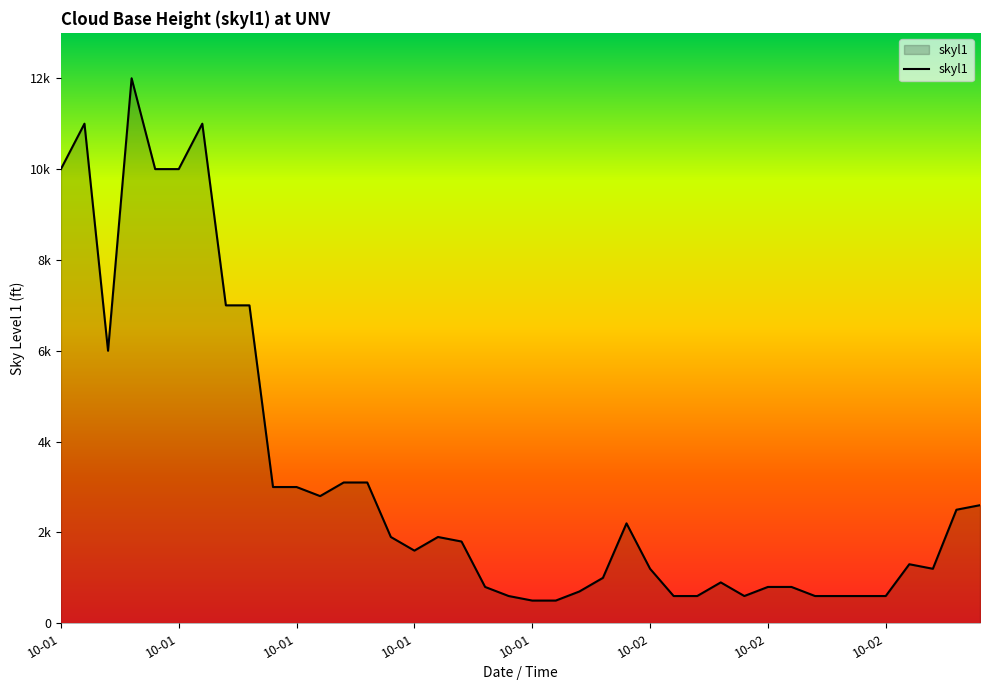

Does the chart have visible grid lines?

No